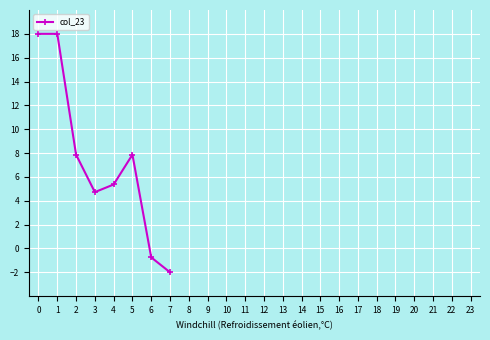

Which label corresponds to the smallest value in the chart?

7